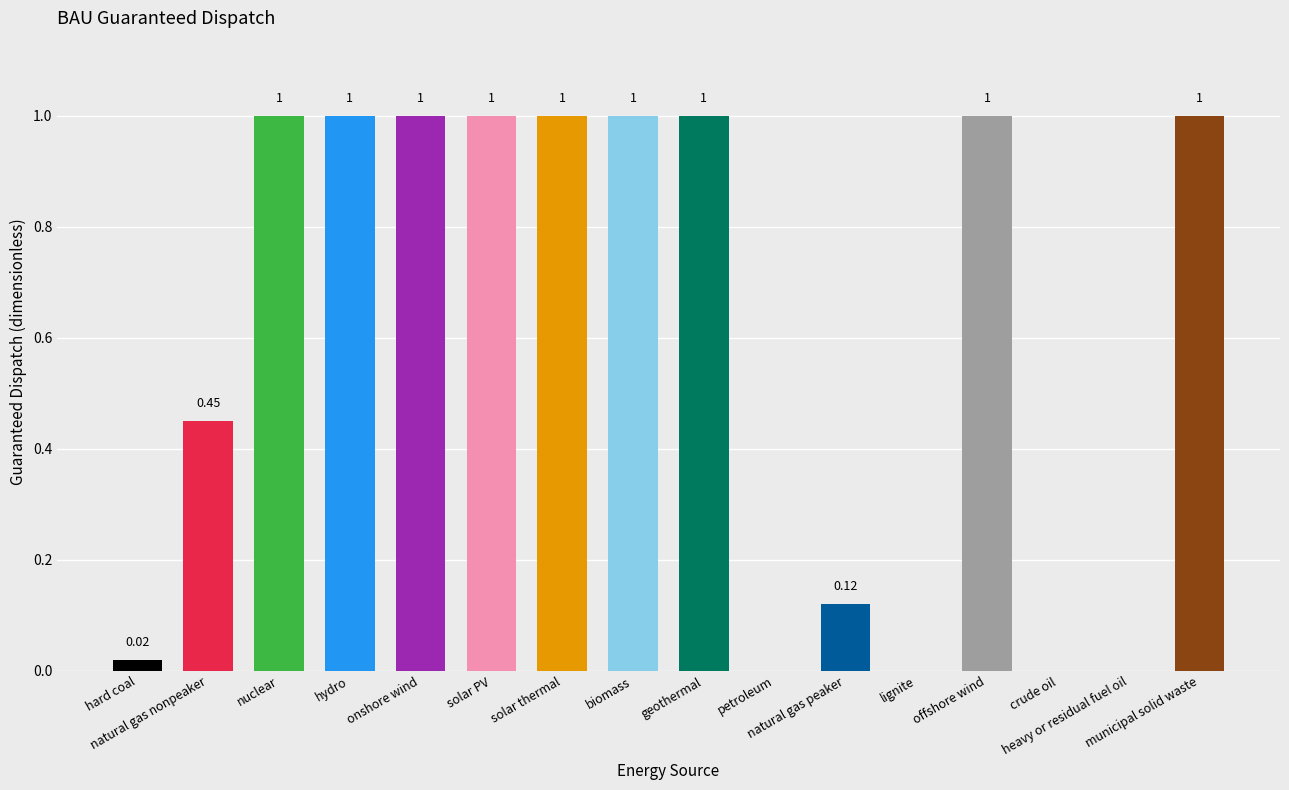

Count the number of categories in the chart.

16